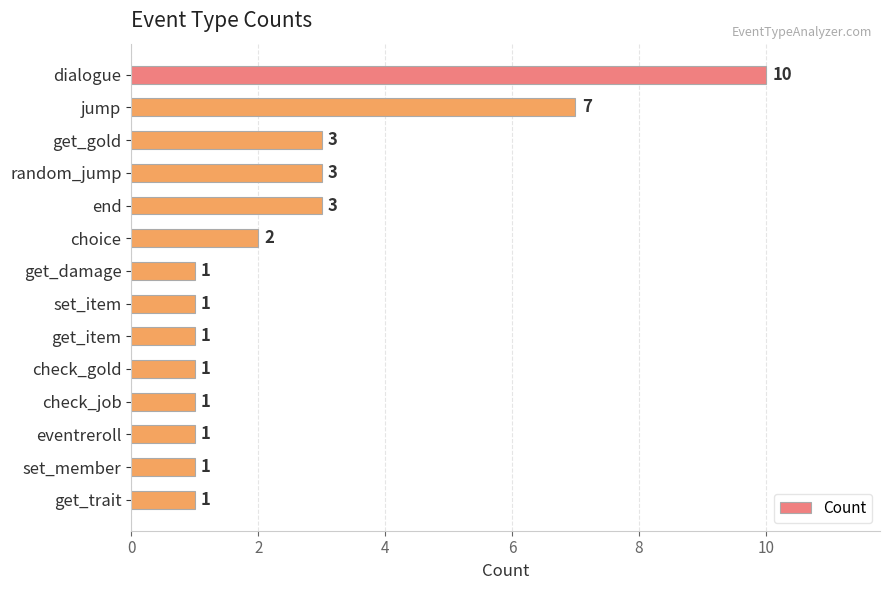

What is the smallest value displayed?

1